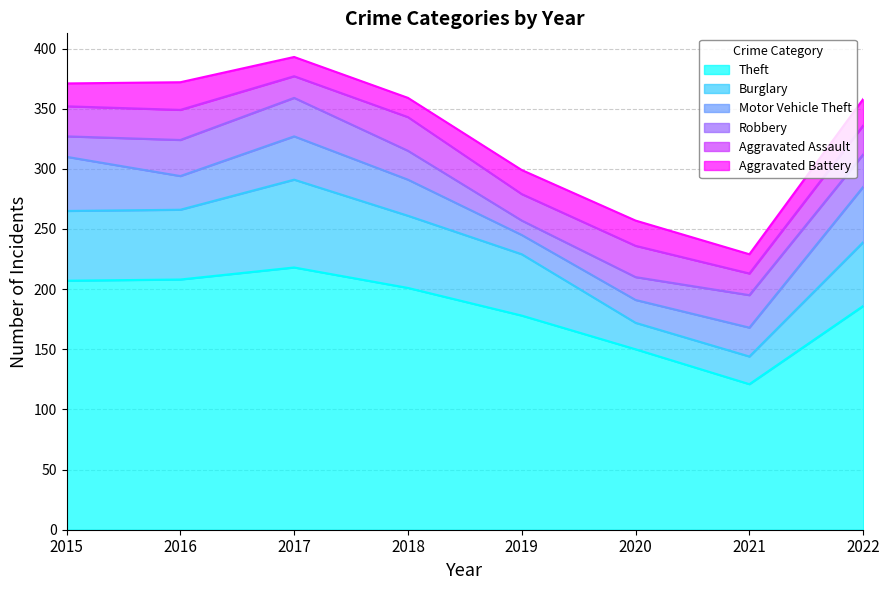

Does the chart display data point markers on the line(s)?

No